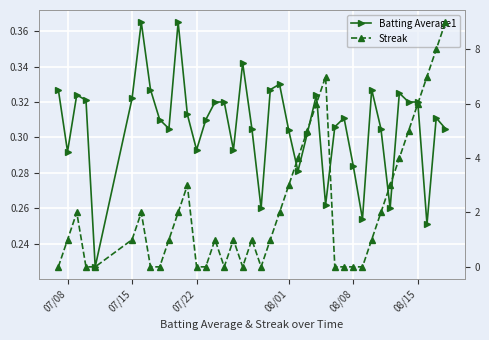

True or false: Batting Average1 has a value of 0.6 at 07/15.

False